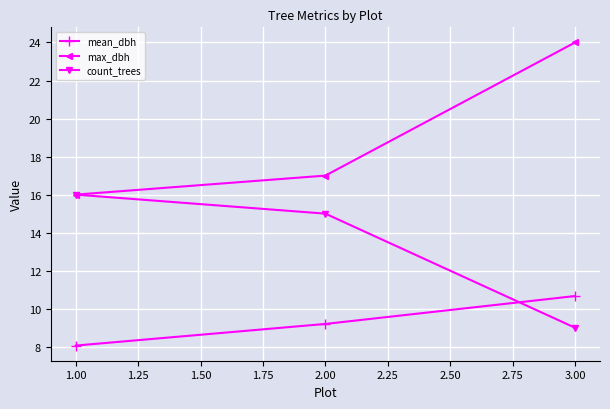

What is the value of the max_dbh point at the 1st from the left?

16.0